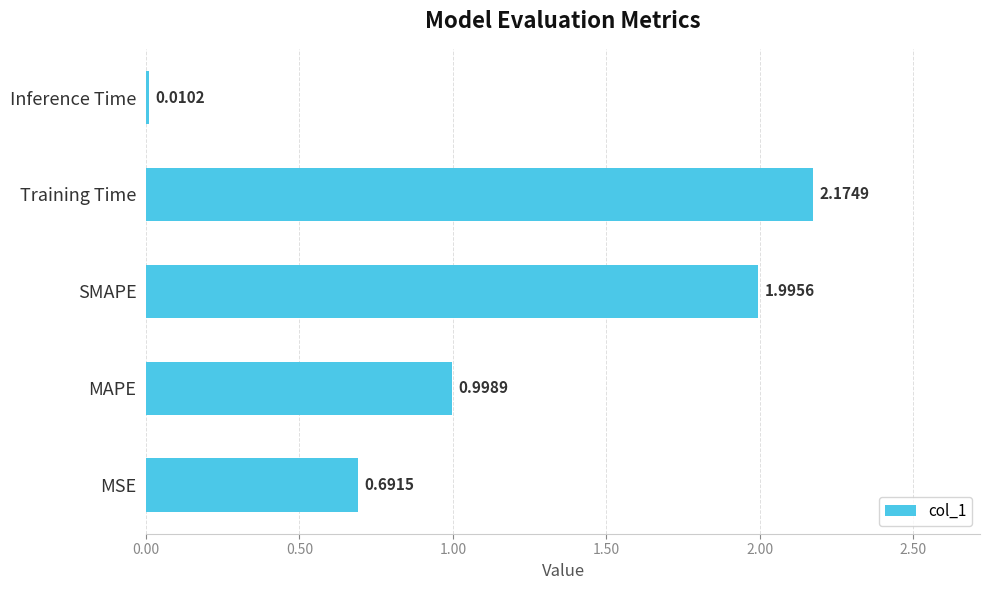

Which label corresponds to the largest value in the chart?

Training Time